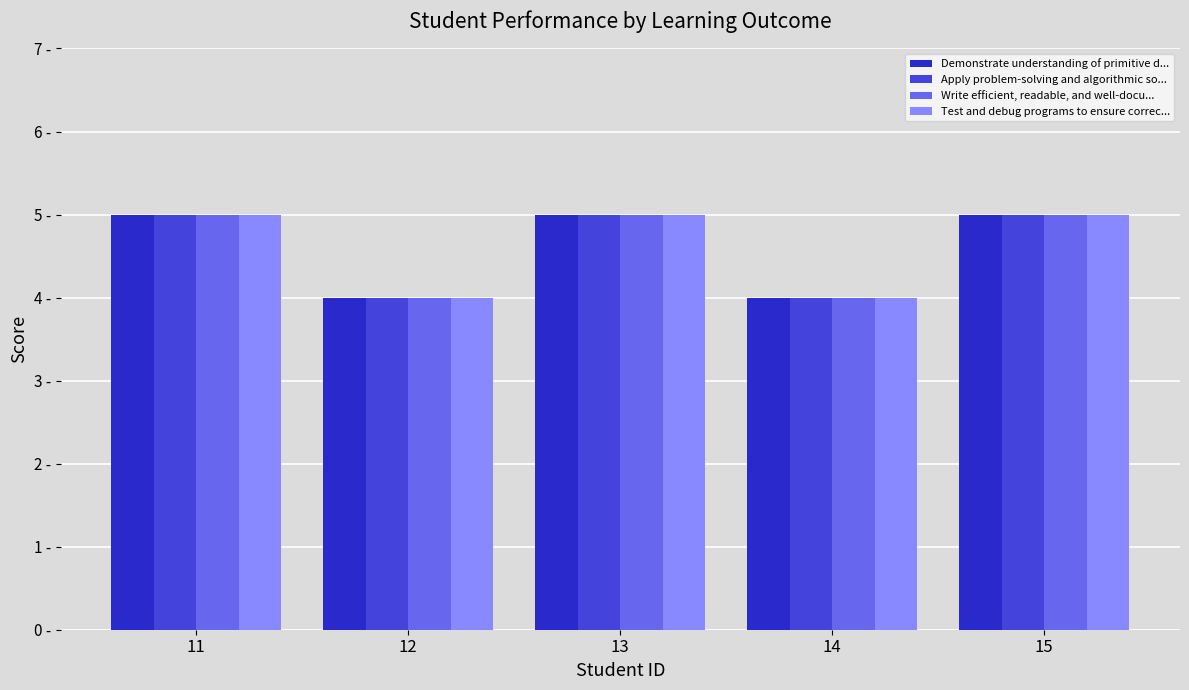

Does the chart contain any negative values?

No